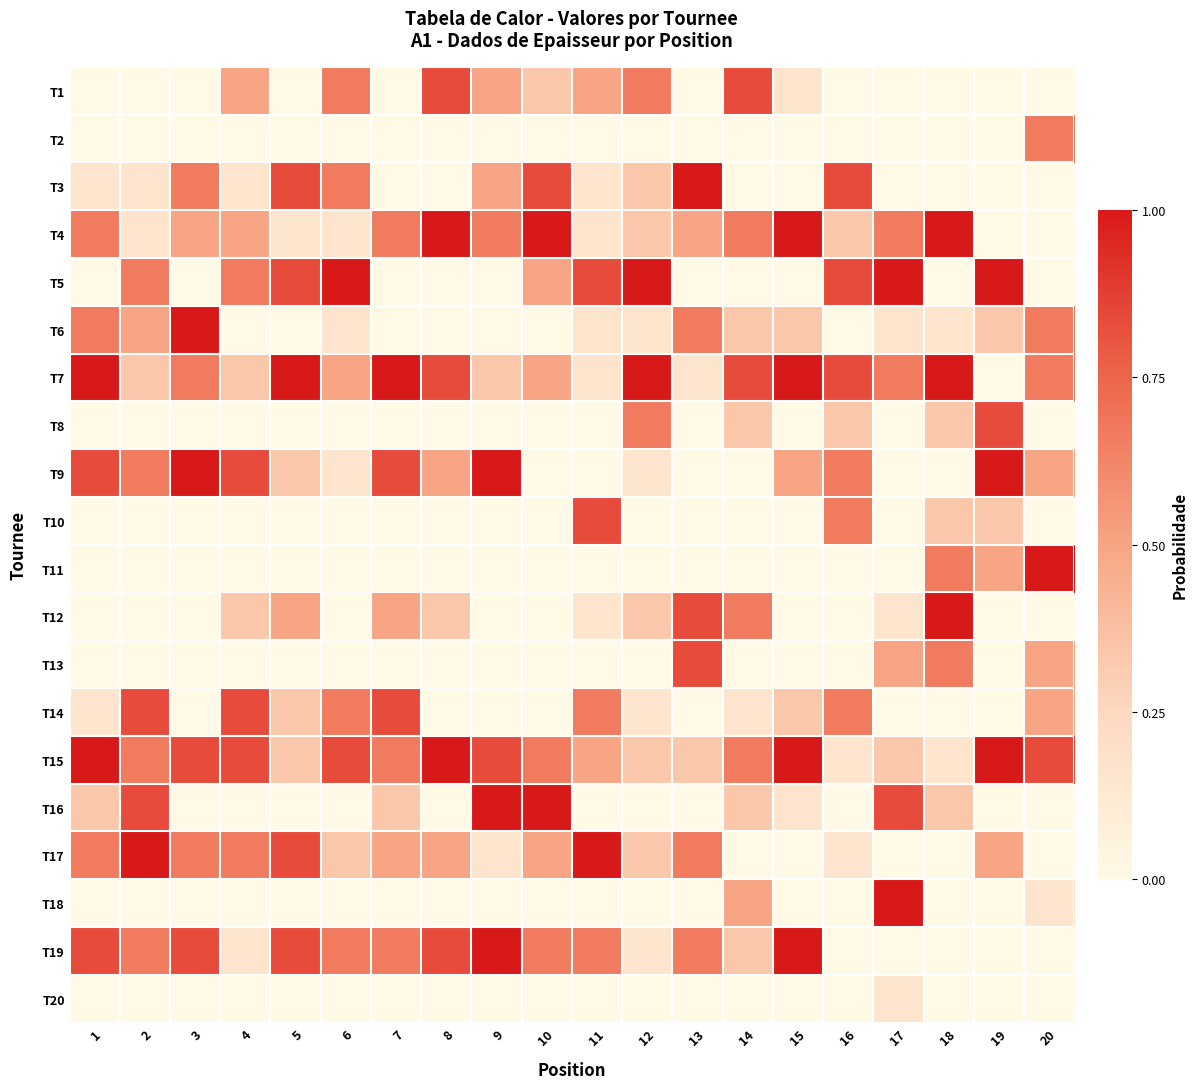

What is the difference between the highest and lowest values at 13?

1.0